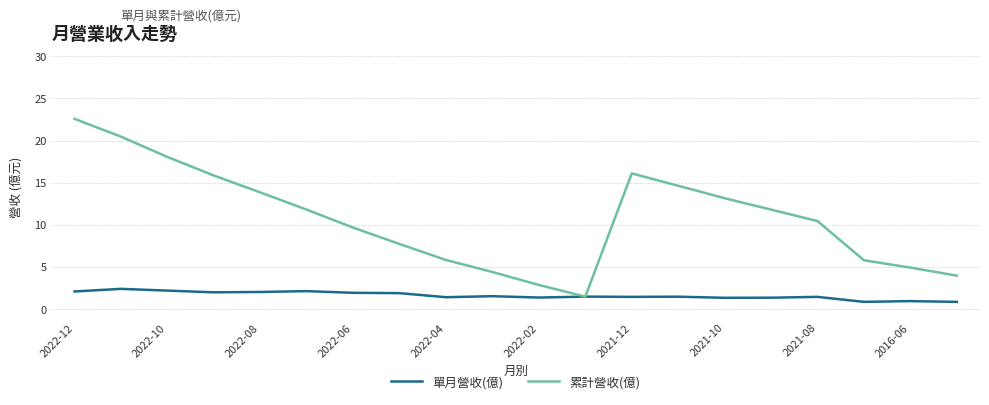

Rank the series by their maximum value, from highest to lowest.

累計營收(億), 單月營收(億)